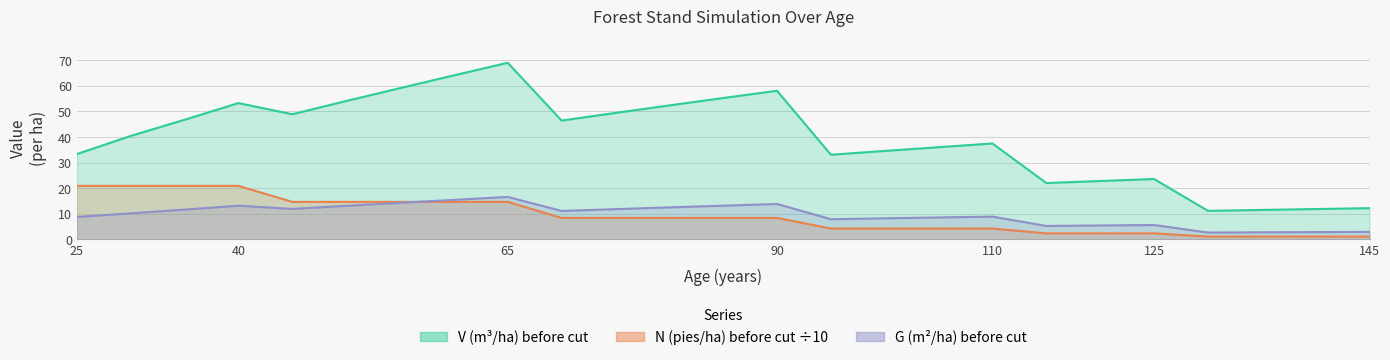

Reading left to right, transcribe all the data shown in this chart.

V (m3/ha) before: 33.3	40.4	46.7	53.3	48.9	54.1	59.1	64.1	69.0	46.4	49.4	52.4	55.2	58.1	33.0	34.5	36.0	37.5	22.0	22.8	23.6	11.1	11.4	11.8	12.1
N (pies/ha) before: 20.9	20.9	20.9	20.9	14.6	14.6	14.6	14.6	14.6	8.3	8.3	8.3	8.3	8.3	4.2	4.2	4.2	4.2	2.3	2.3	2.3	1.0	1.0	1.0	1.0
G (m2/ha) before: 8.7	10.1	11.6	13.1	11.8	13.1	14.2	15.4	16.5	11.1	11.8	12.4	13.1	13.8	7.8	8.2	8.5	8.8	5.2	5.4	5.5	2.6	2.7	2.8	2.9